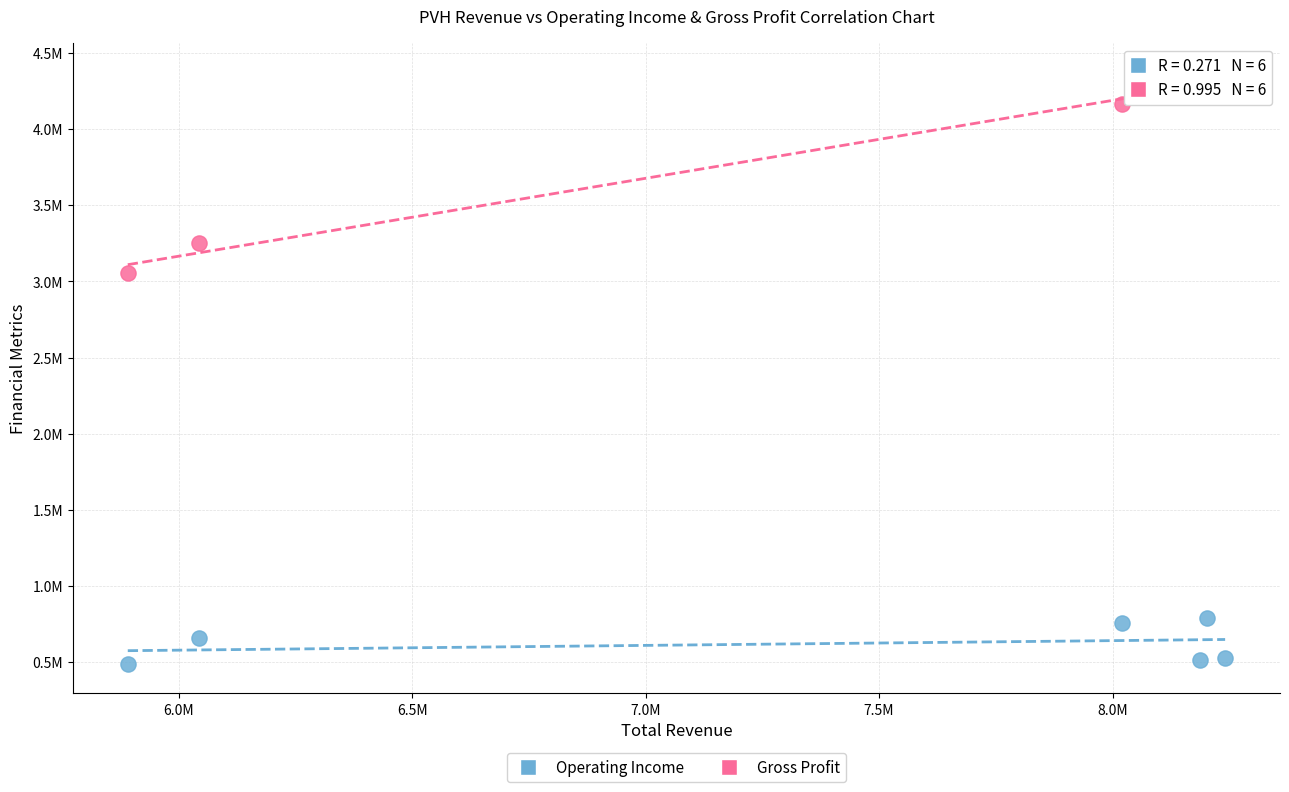

What are all the series names shown in the legend?

Operating Income, Gross Profit